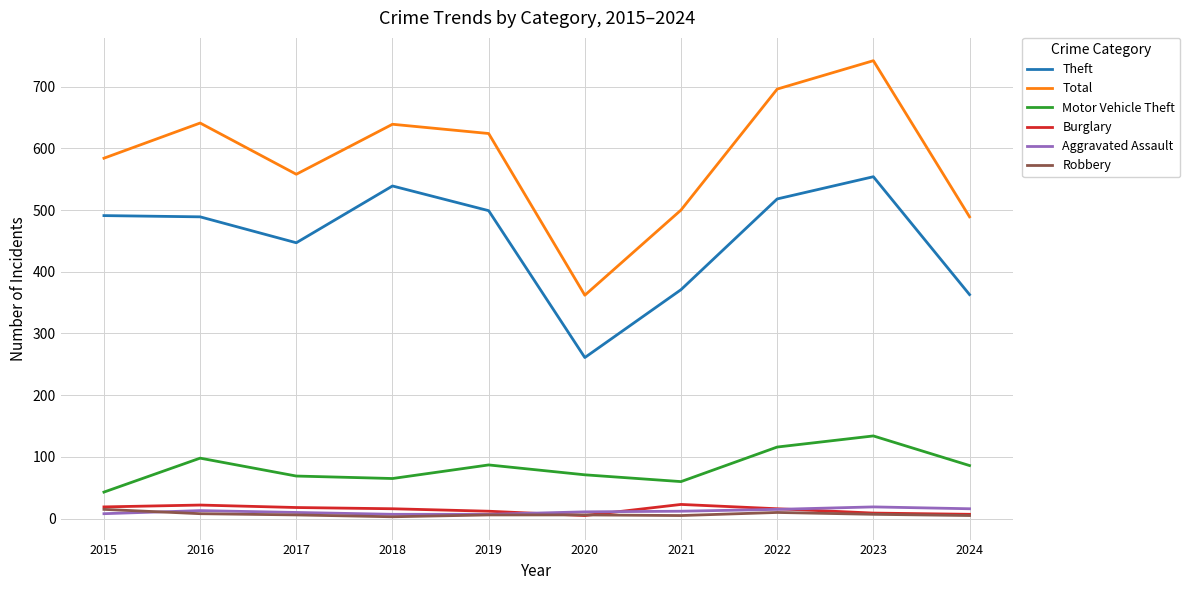

What is the maximum value for Aggravated Assault?

19